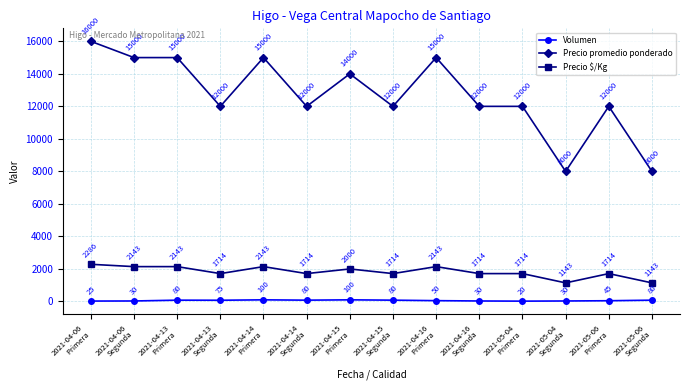

True or false: Volumen and Precio $/Kg cross at least once.

False